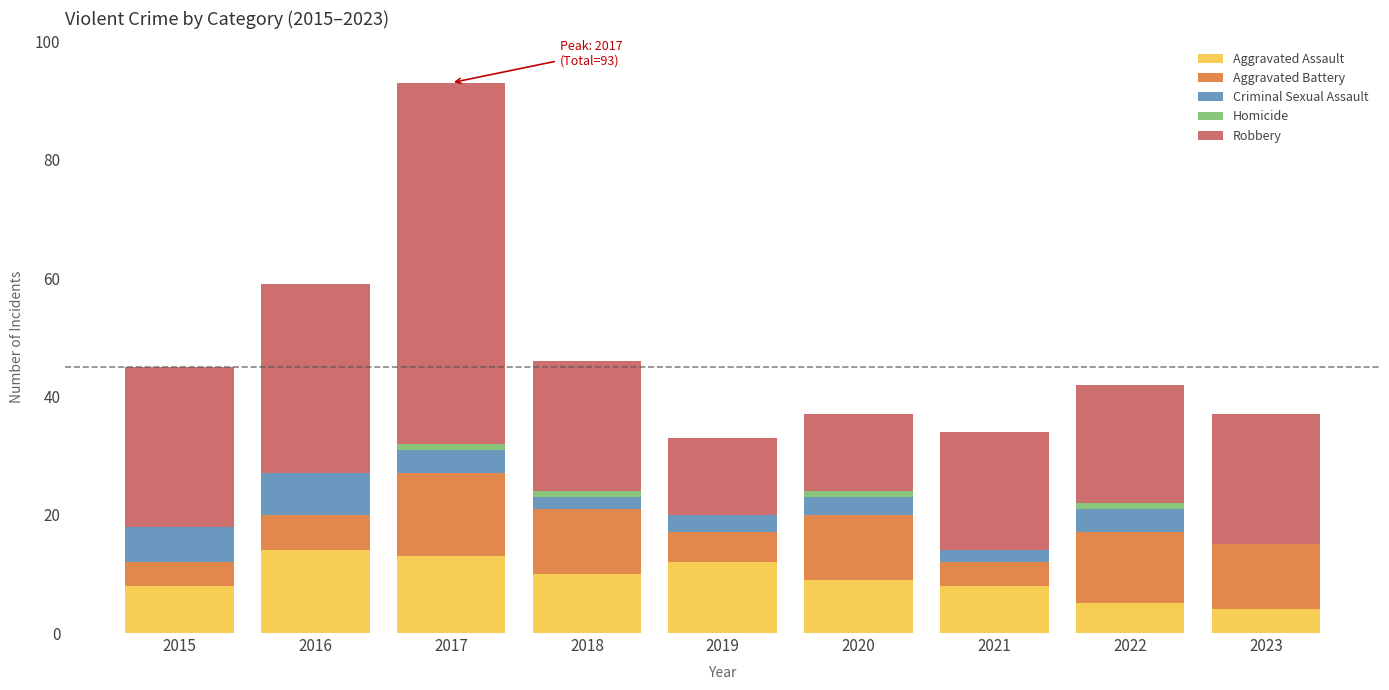

What is the maximum value for Aggravated Assault?

14